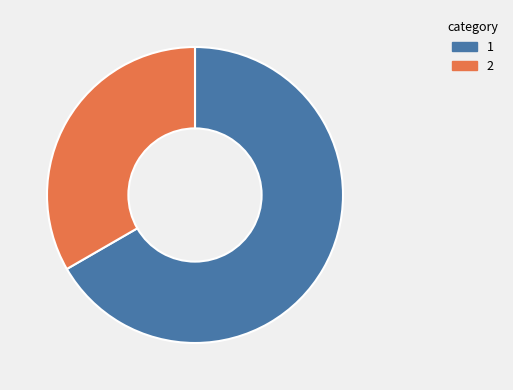

Does any single category account for the majority?

Yes